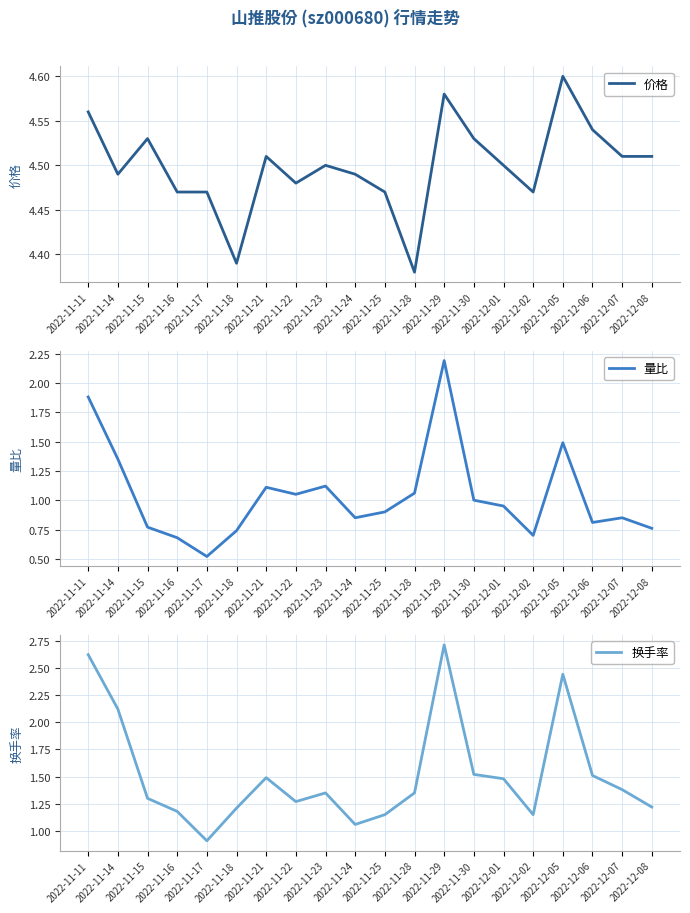

At which label is 价格 closest to 4?

2022-11-28